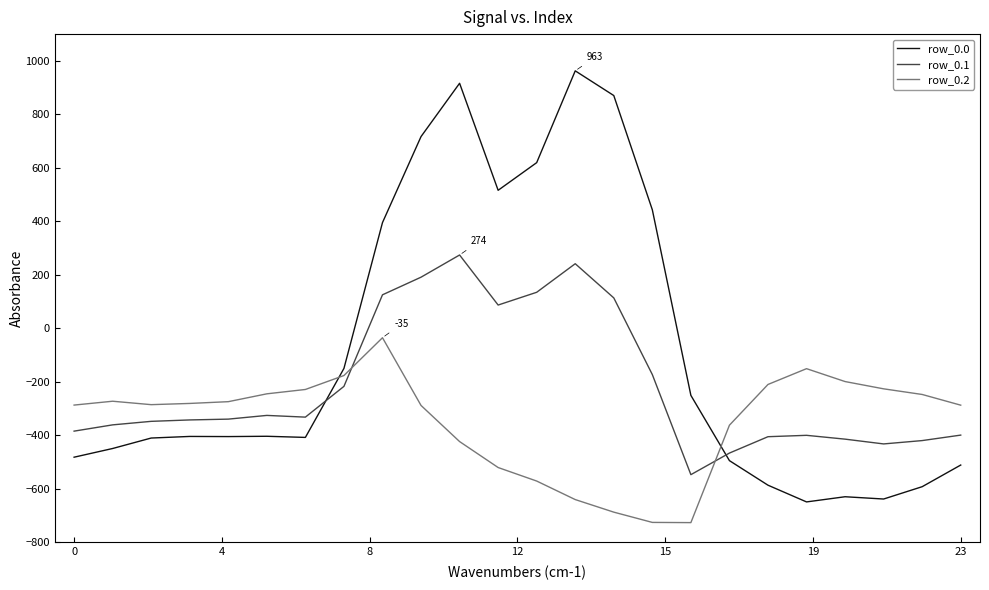

List the series in order of their overall mean, lowest first.

row_0.2, row_0.1, row_0.0